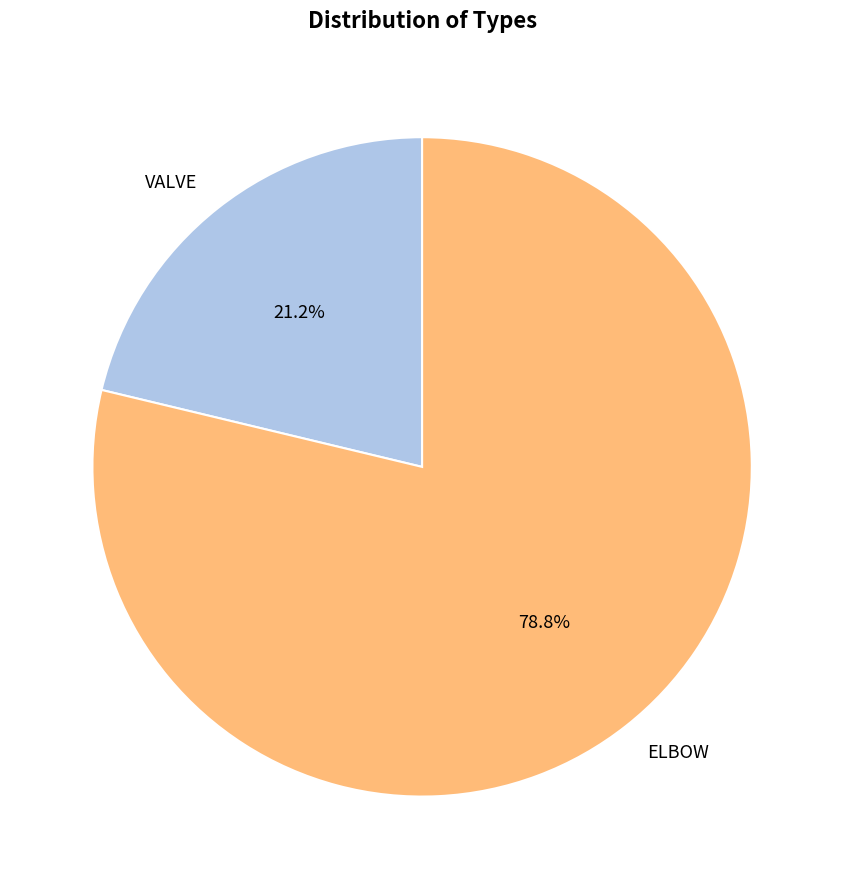

Count the number of slices in the pie.

2